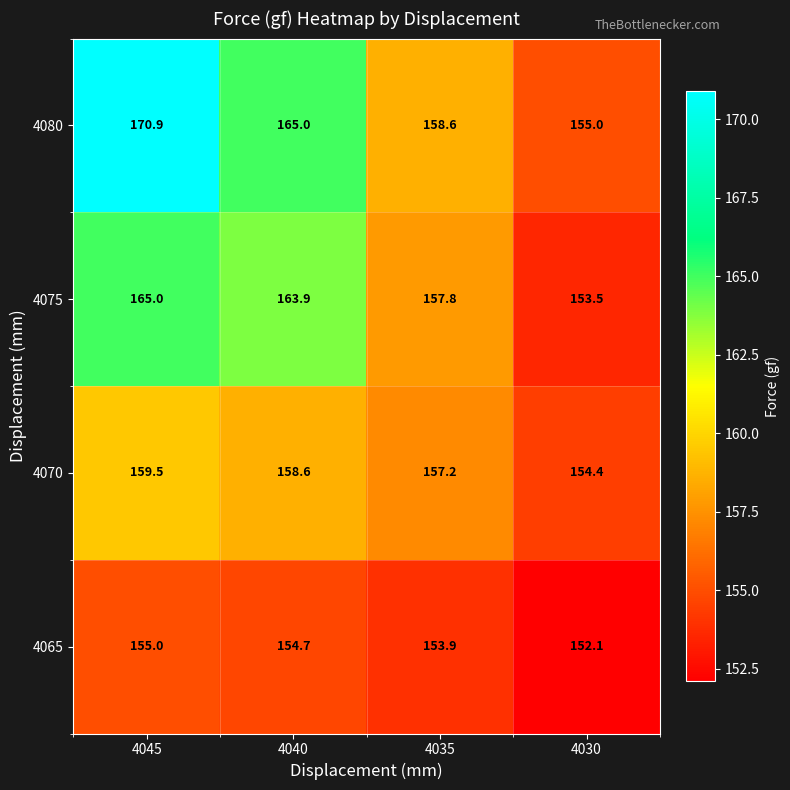

Reading right to left, extract all data points from this chart.

4080: 4030=155.0	4035=158.6	4040=165.0	4045=170.9
4075: 4030=153.5	4035=157.8	4040=163.9	4045=165.0
4070: 4030=154.4	4035=157.2	4040=158.6	4045=159.5
4065: 4030=152.1	4035=153.9	4040=154.7	4045=155.0